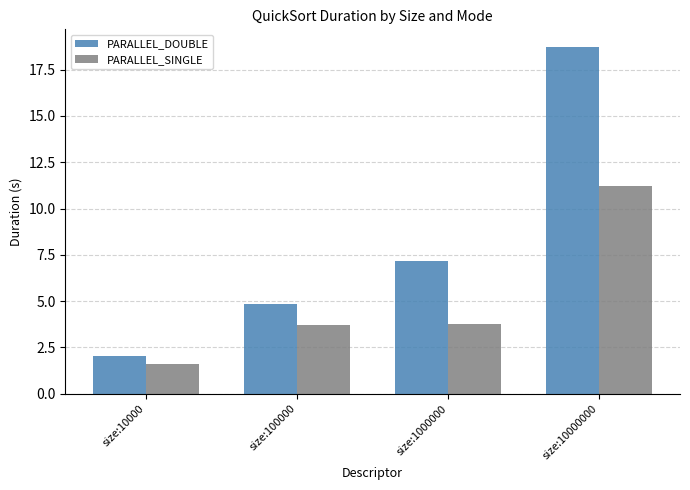

The PARALLEL_DOUBLE series shows 5.5 at size:10000000. True or false?

False